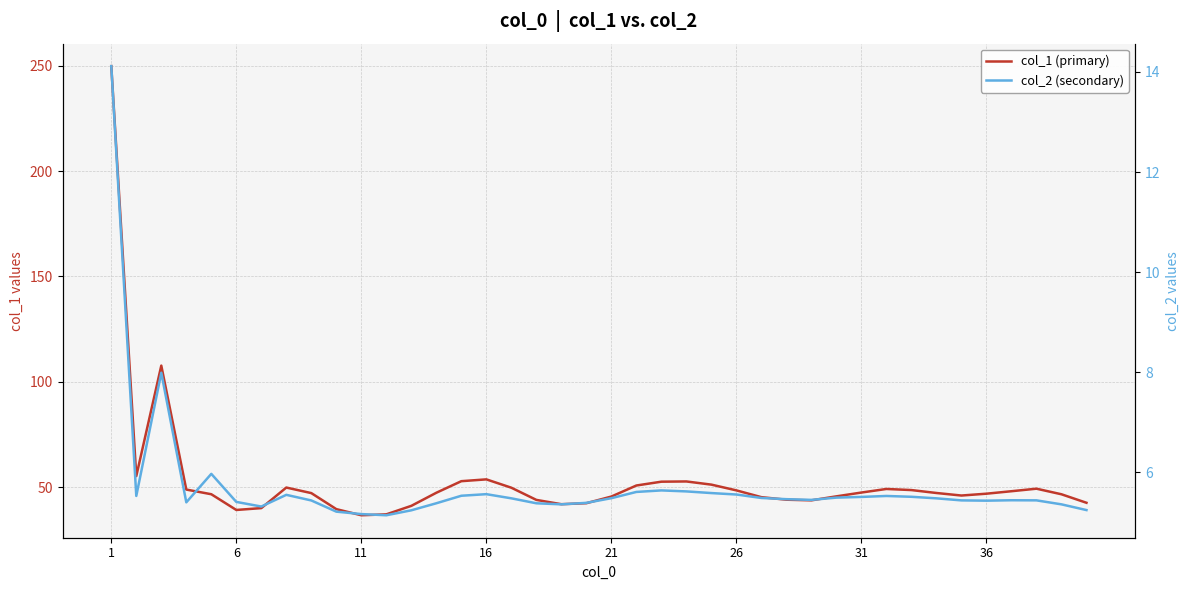

What is the smallest value displayed?

5.1